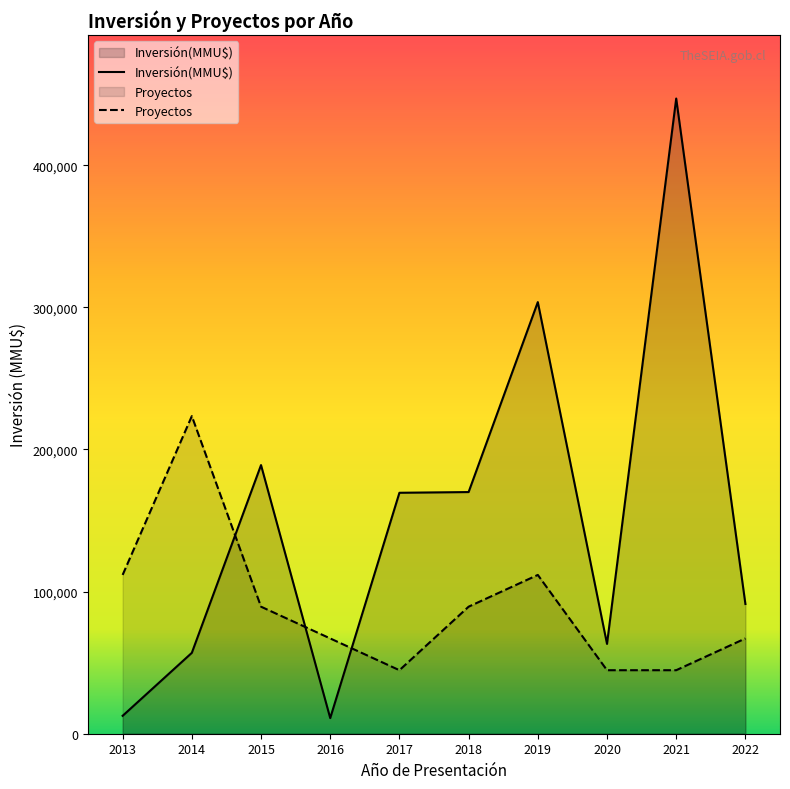

At which category does Inversión(MMU$) reach its first local peak?

2015